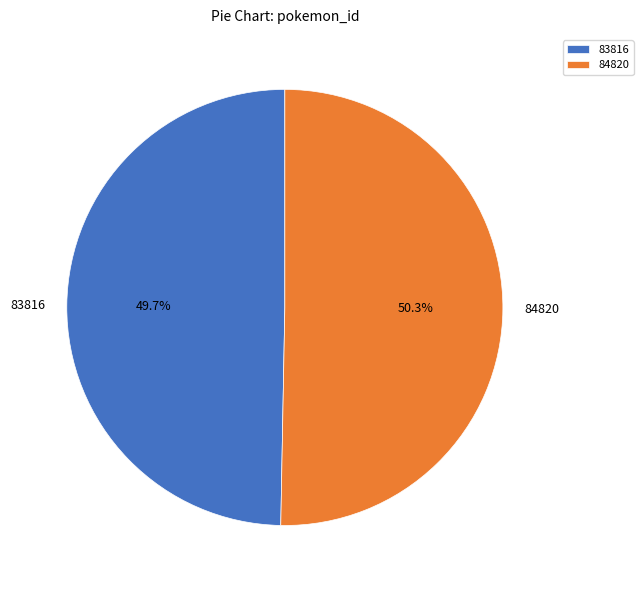

Is 84820 the majority of the pie?

Yes